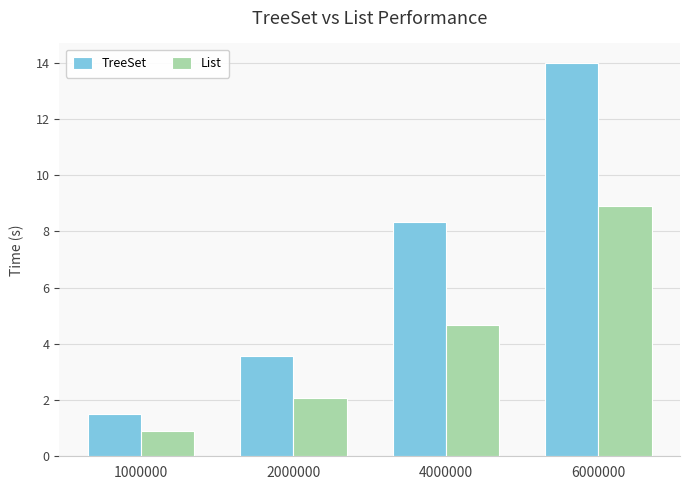

At which category is the sum across all series the highest?

6000000